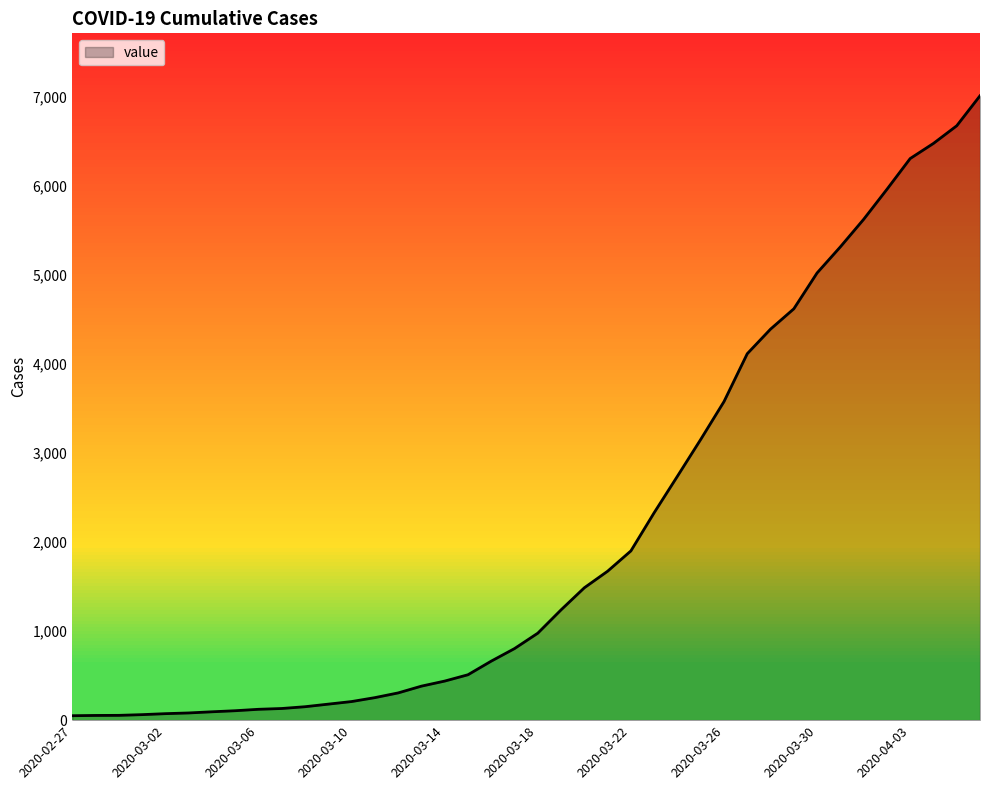

What is the maximum value shown in the chart?

7013